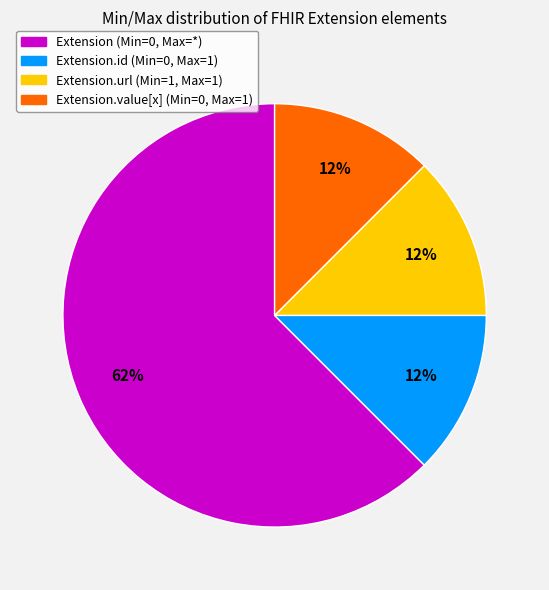

What is the largest slice in the pie chart?

Extension (Min=0, Max=*)